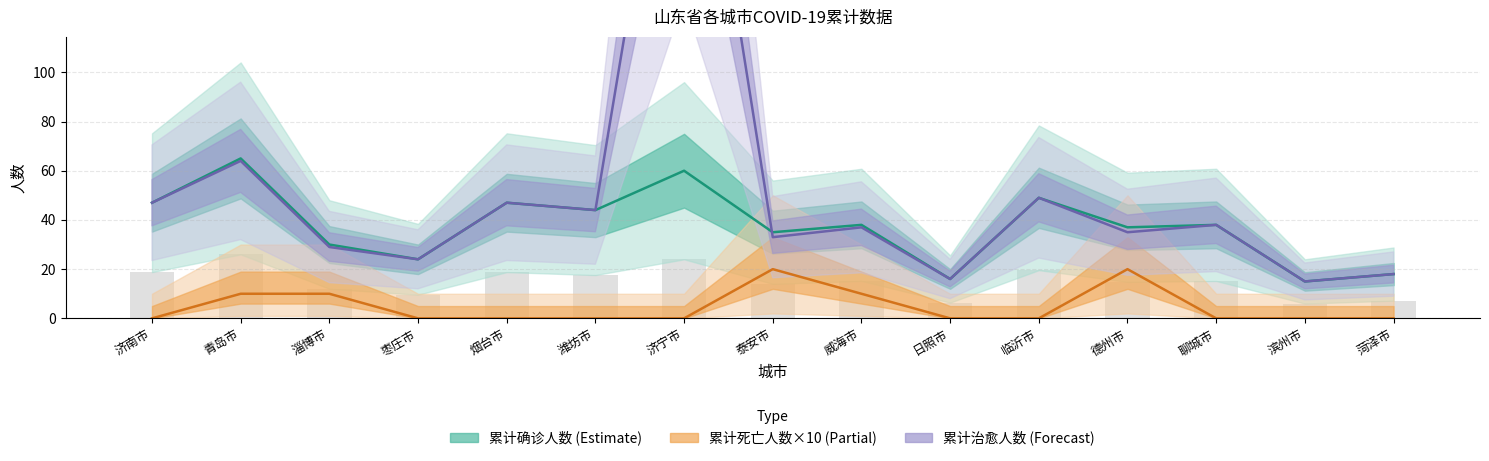

The 累计治愈人数 series shows 23 at 滨州市. True or false?

False